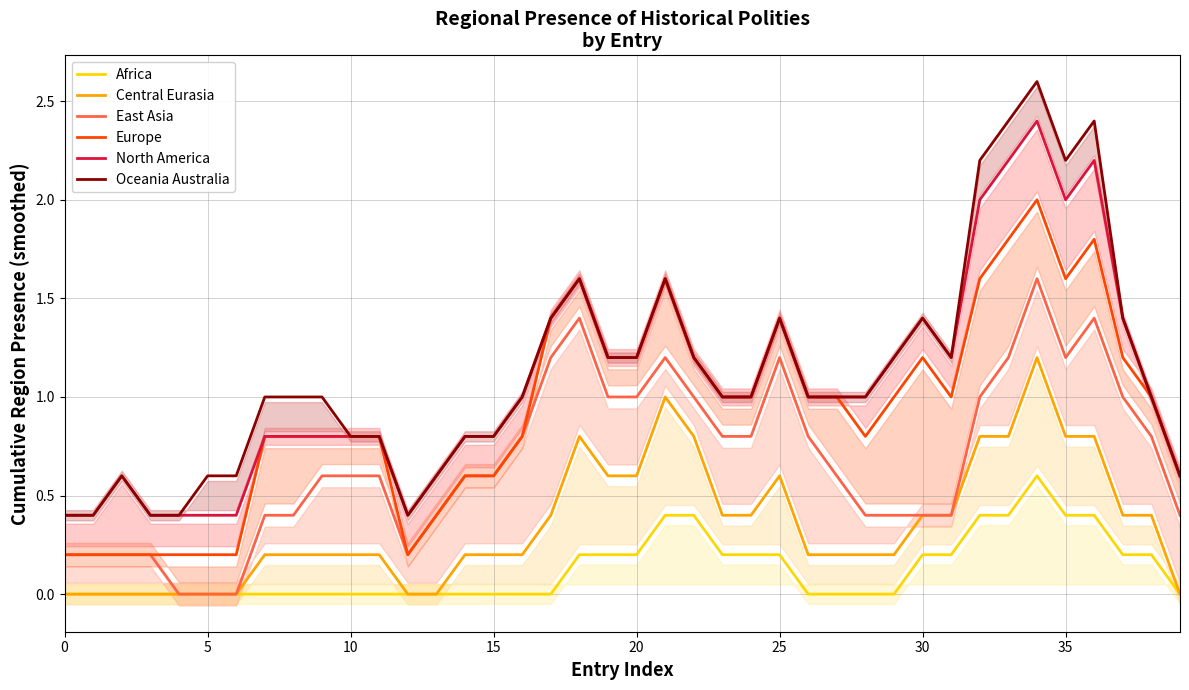

What is the approximate value of Central Eurasia at 20?

0.6